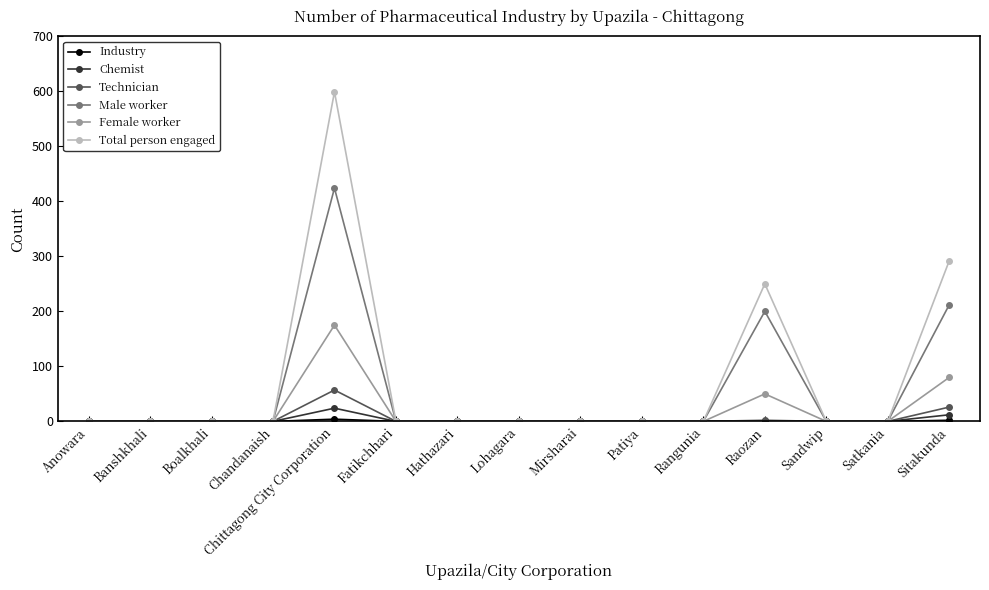

Where is Female worker nearest to the value 87?

Sitakunda